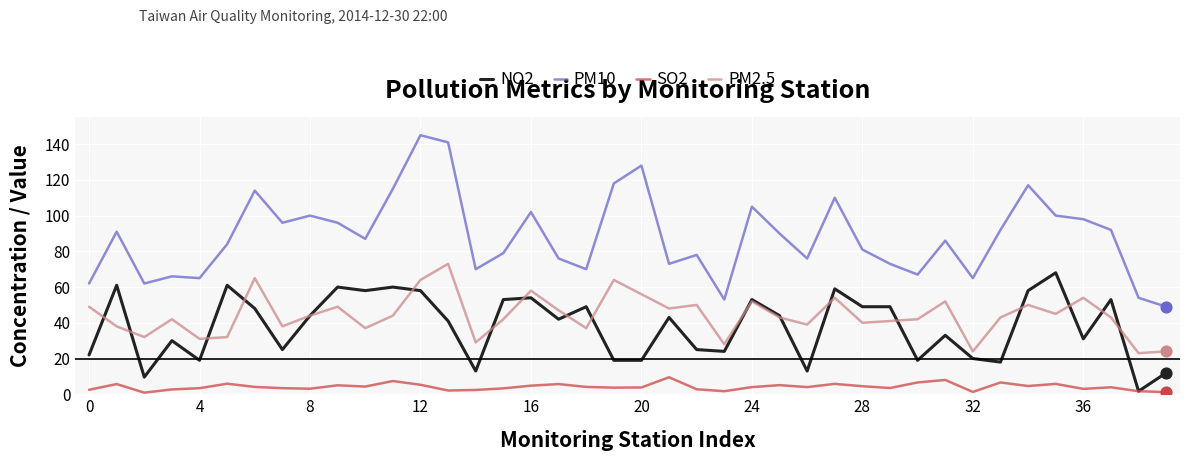

Which series has the widest spread of values?

PM10